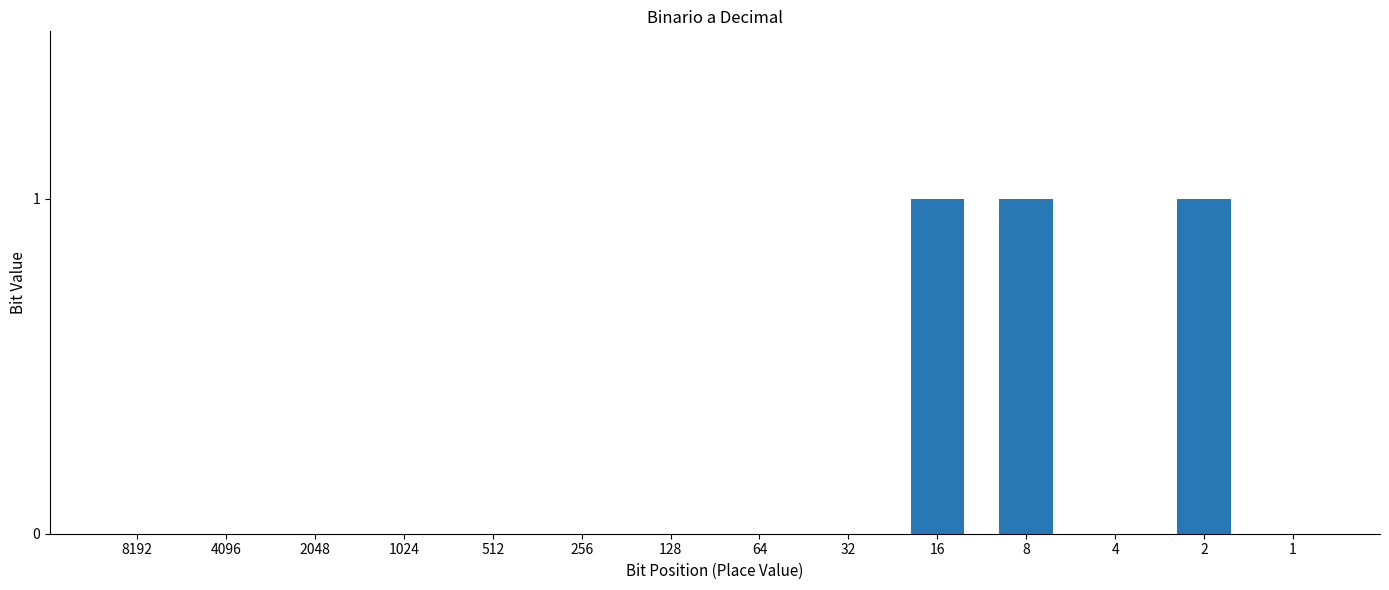

The value at 1024 is 1. True or false?

False